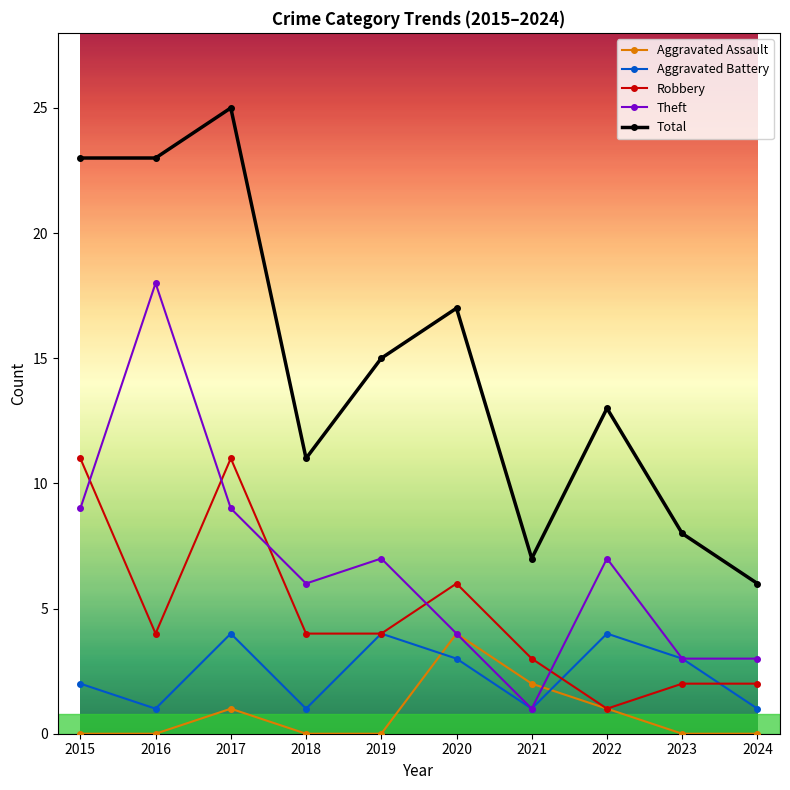

How many series are shown in this chart?

5